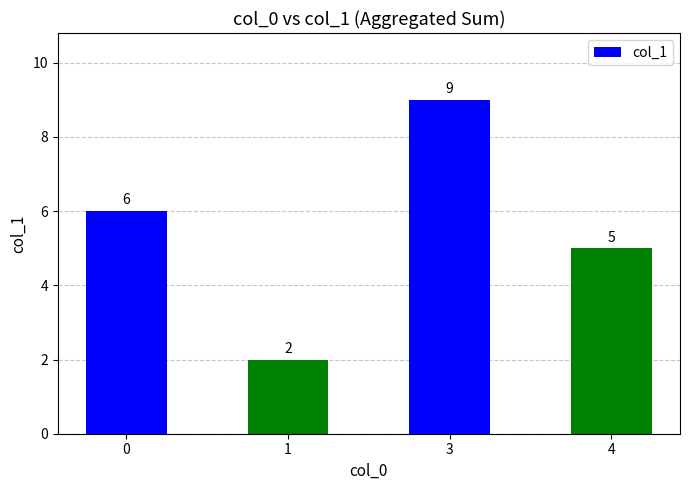

What is the value of the 2nd bar from the left?

2